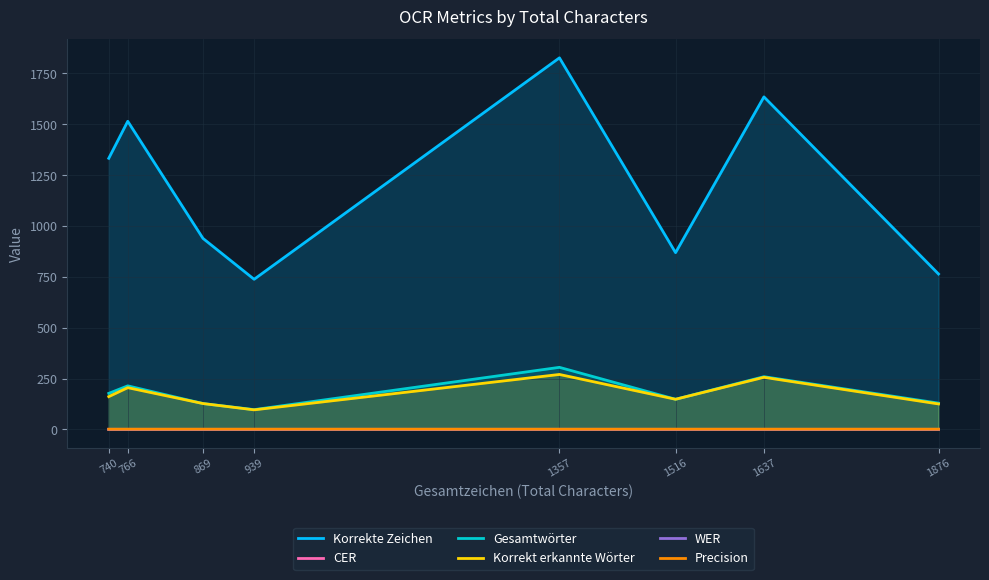

The Gesamtwörter series shows 259.0 at 1637. True or false?

True